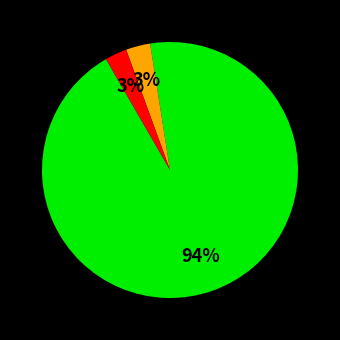

To the nearest percent, what is the difference between the largest and smallest slice percentages?

91%